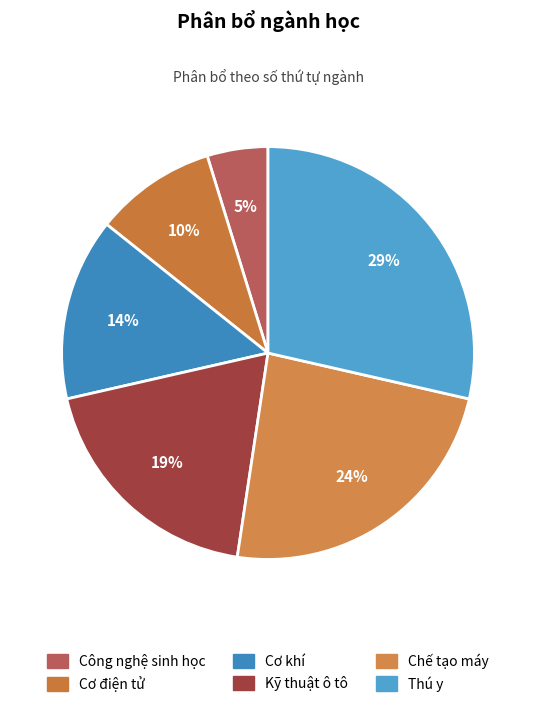

Count the number of slices in the pie.

6